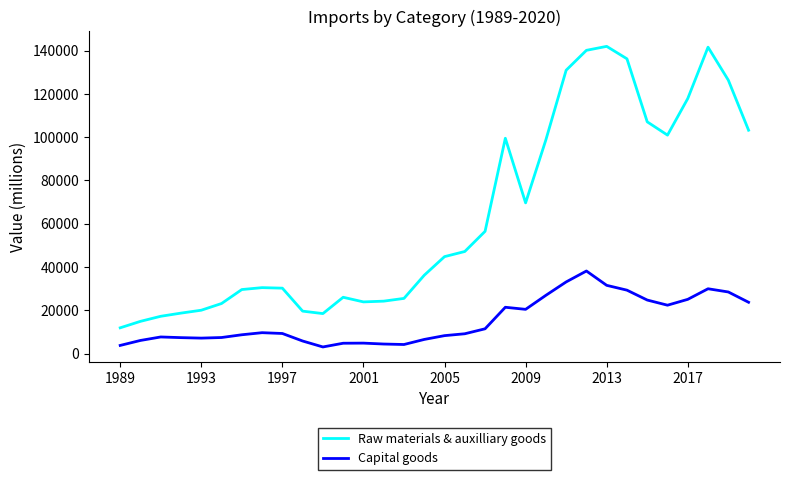

Which series has the largest total across all categories?

Raw materials & auxilliary goods